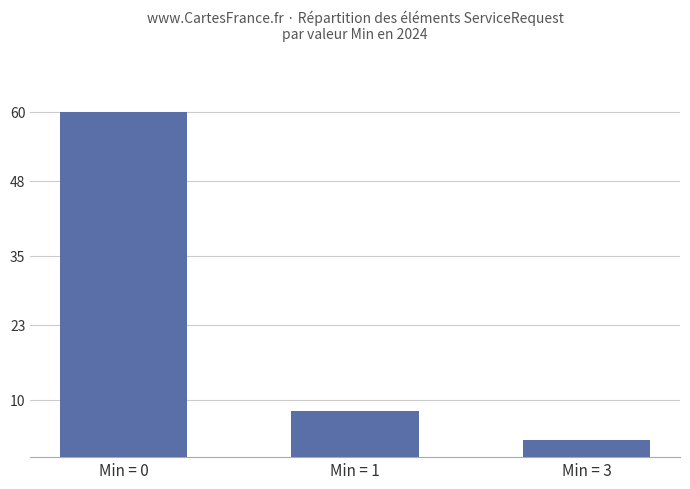

What is the sum of all values?

71